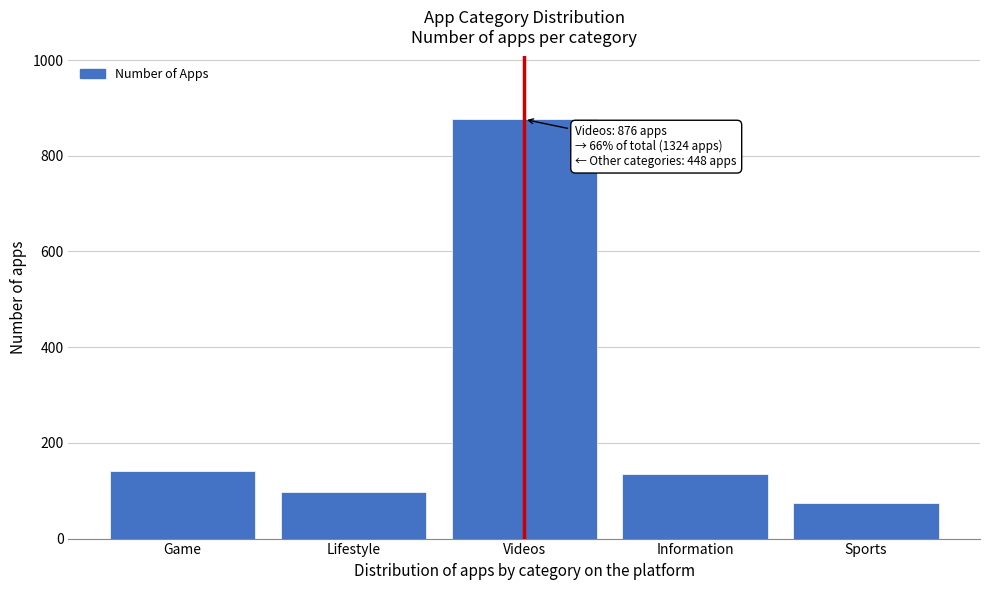

Reading left to right, list all the values displayed in this chart.

Game=142	Lifestyle=98	Videos=876	Information=134	Sports=74